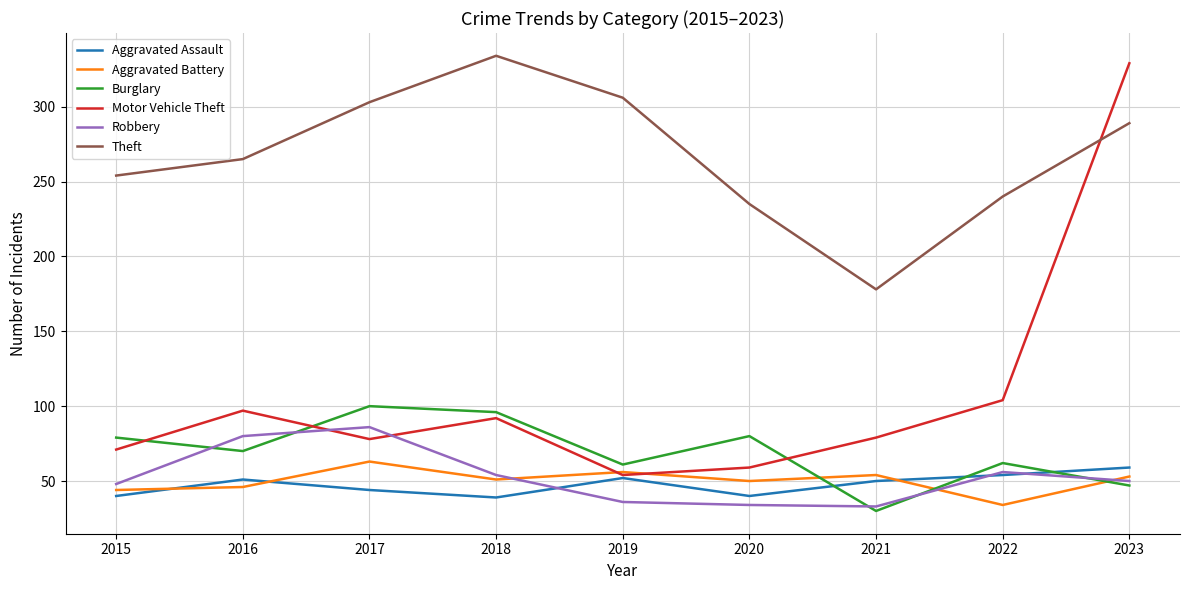

At 2018, list the series in order from largest to smallest.

Theft, Burglary, Motor Vehicle Theft, Robbery, Aggravated Battery, Aggravated Assault